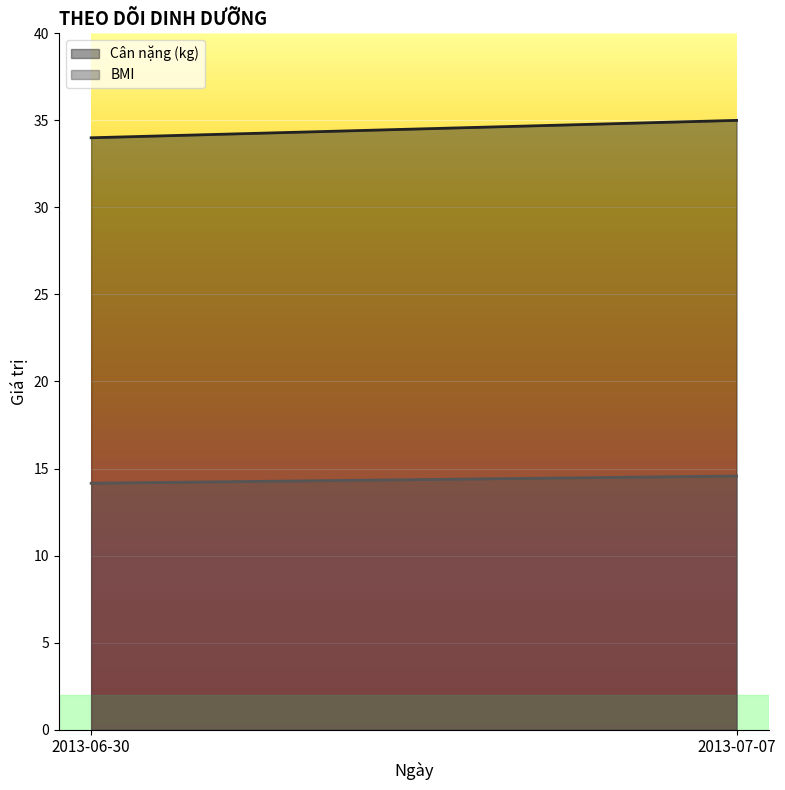

At which category is the sum across all series the highest?

2013-07-07